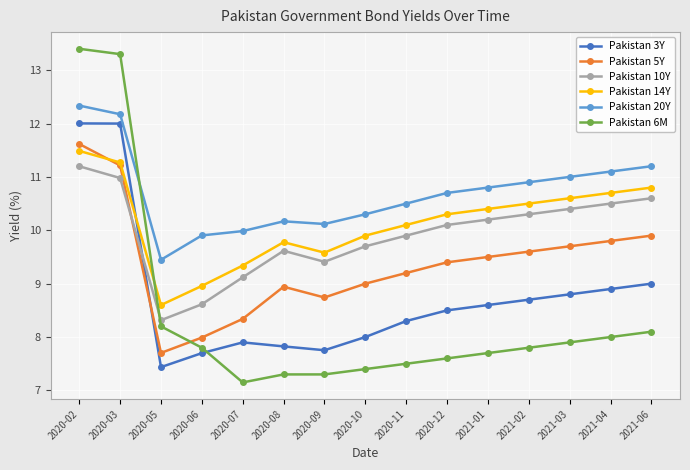

What is the average value of the Pakistan 6M series?

8.4